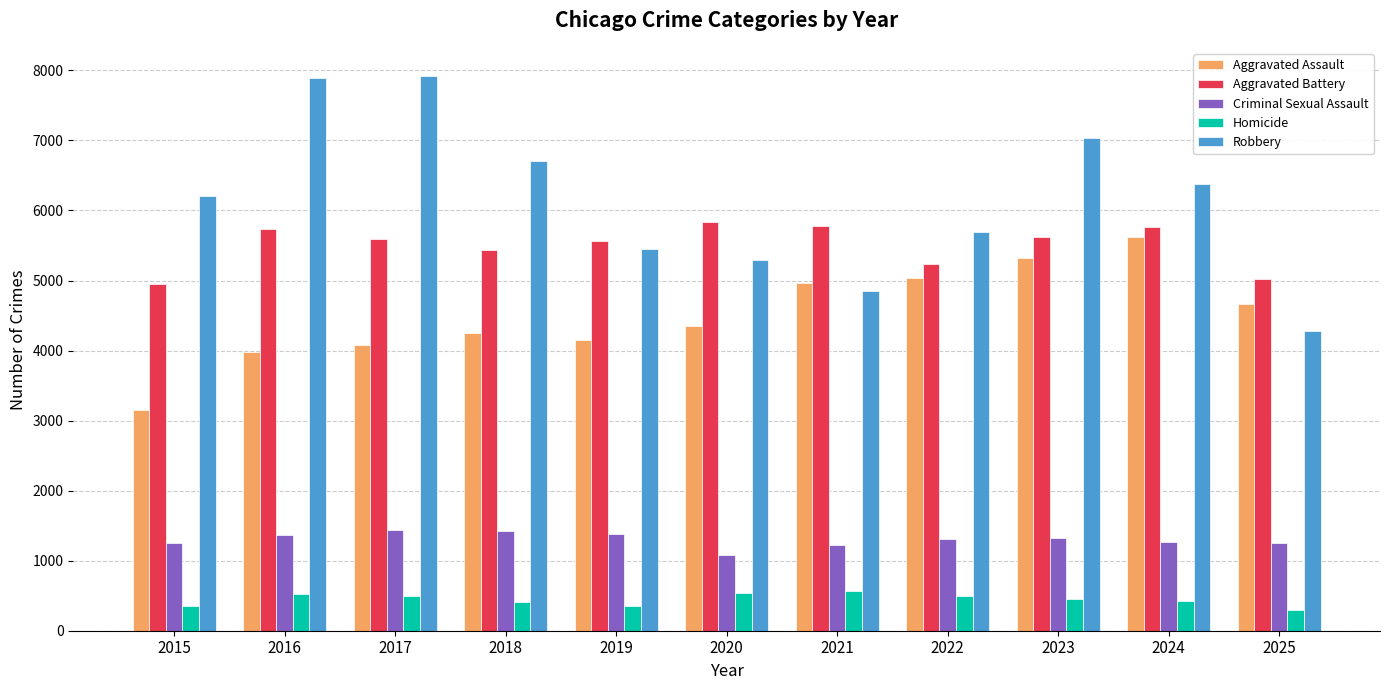

Between 2023 and 2024, which series saw the biggest shift?

Robbery